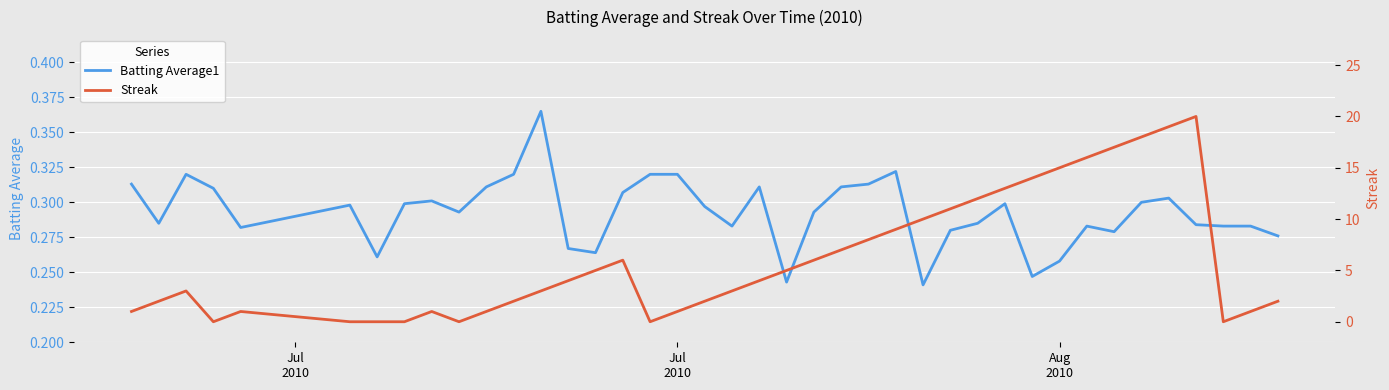

In Batting Average1, how many points are higher than both neighbors (excluding endpoints)?

9